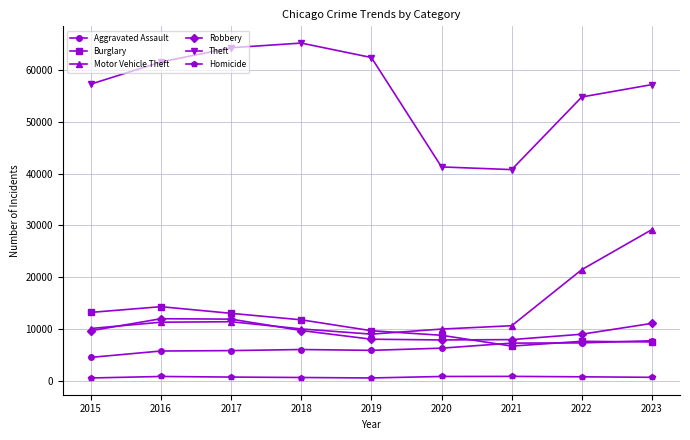

True or false: Motor Vehicle Theft and Theft cross at least once.

False